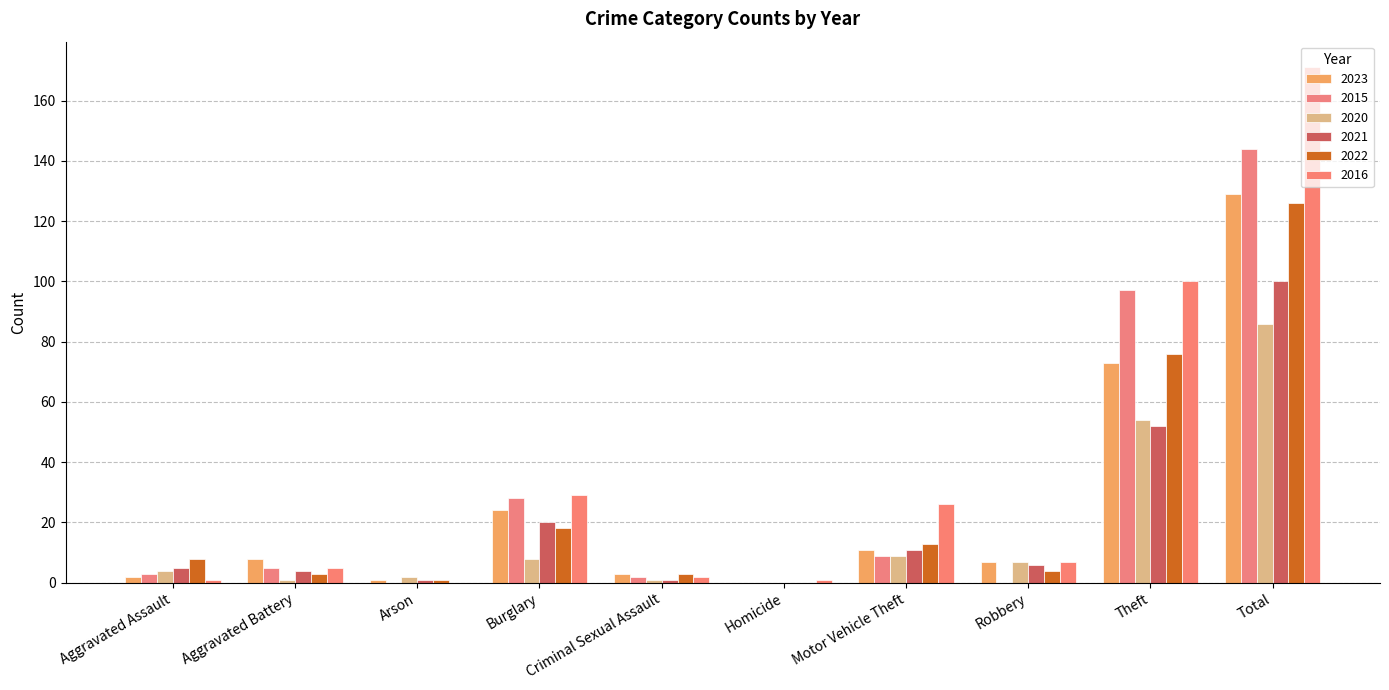

Reading left to right, transcribe all the data shown in this chart.

2023: 2	8	1	24	3	0	11	7	73	129
2015: 3	5	0	28	2	0	9	0	97	144
2020: 4	1	2	8	1	0	9	7	54	86
2021: 5	4	1	20	1	0	11	6	52	100
2022: 8	3	1	18	3	0	13	4	76	126
2016: 1	5	0	29	2	1	26	7	100	171